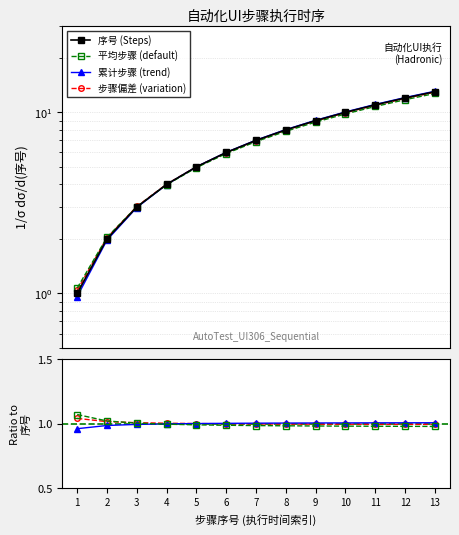

What is the maximum value shown in the chart?

13